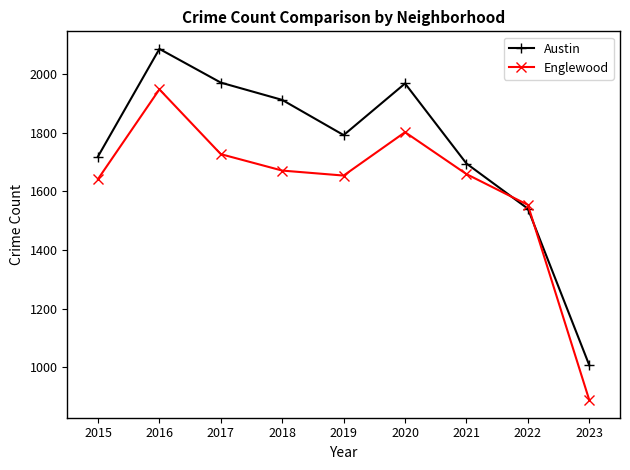

Rank the series by their maximum value, from lowest to highest.

Englewood, Austin